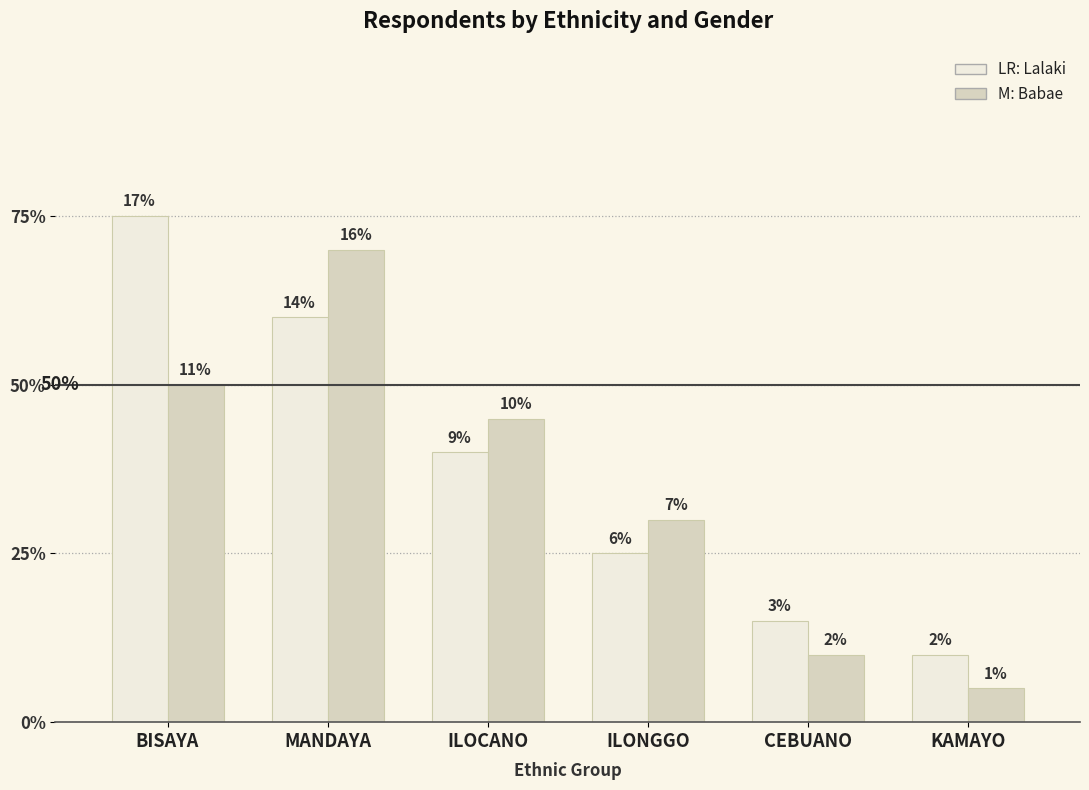

What is the spread (max minus min) of values at KAMAYO?

1